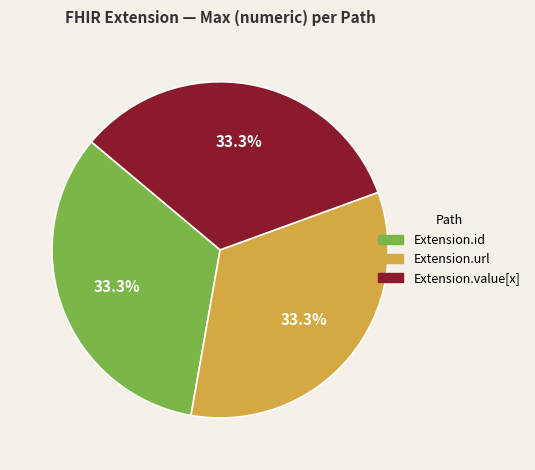

Combined, do Extension.value[x] and Extension.url account for over 50%?

Yes